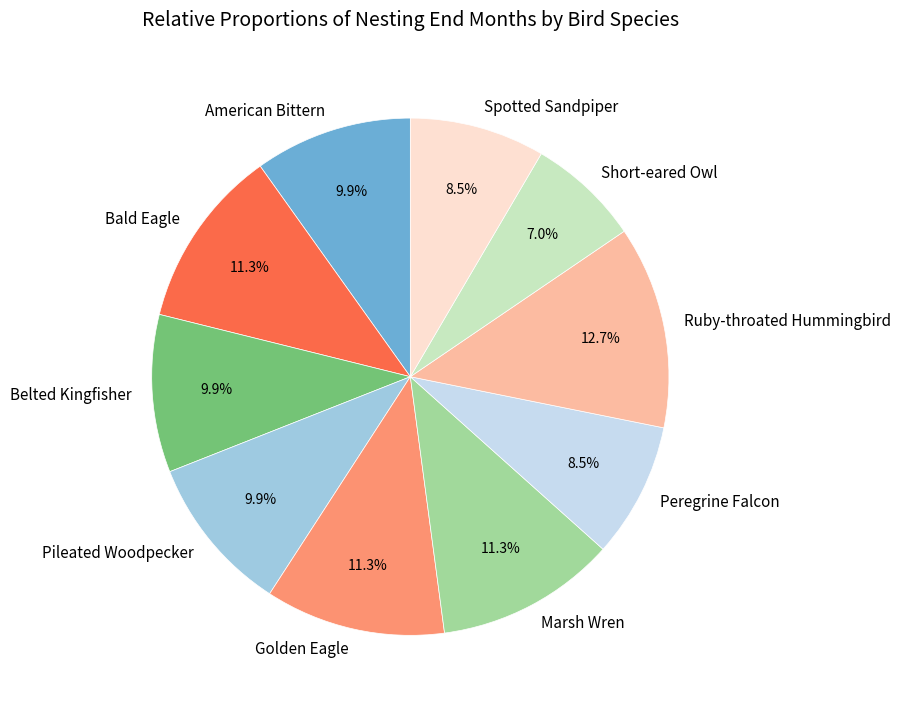

Is Belted Kingfisher the majority of the pie?

No